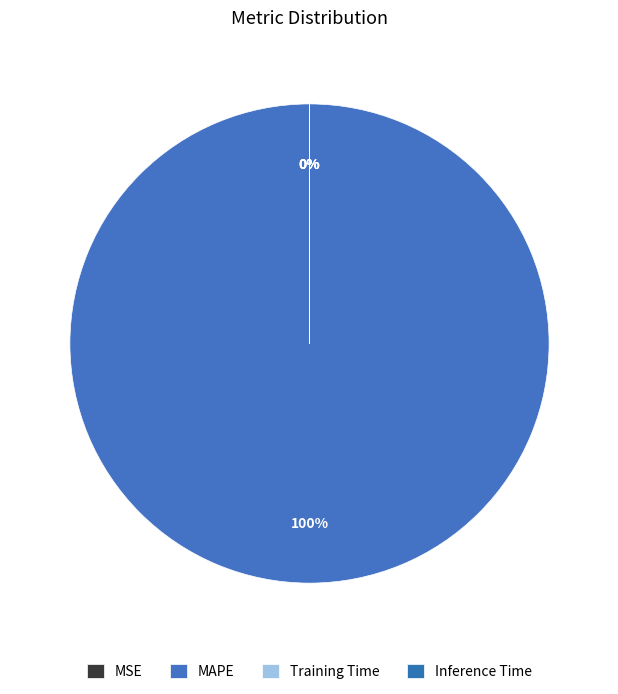

Does MAPE account for over 50% of the chart?

Yes